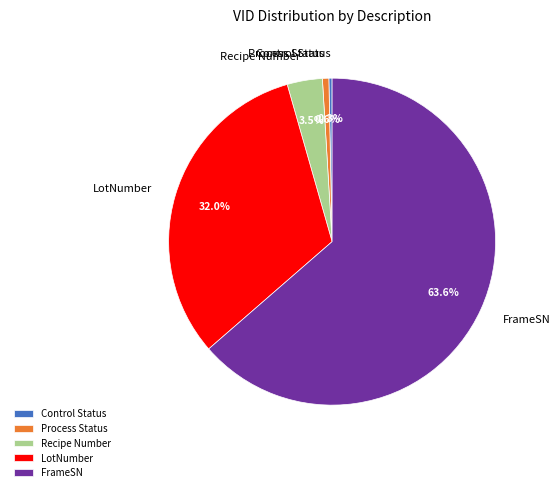

Is there a majority slice in this chart?

Yes